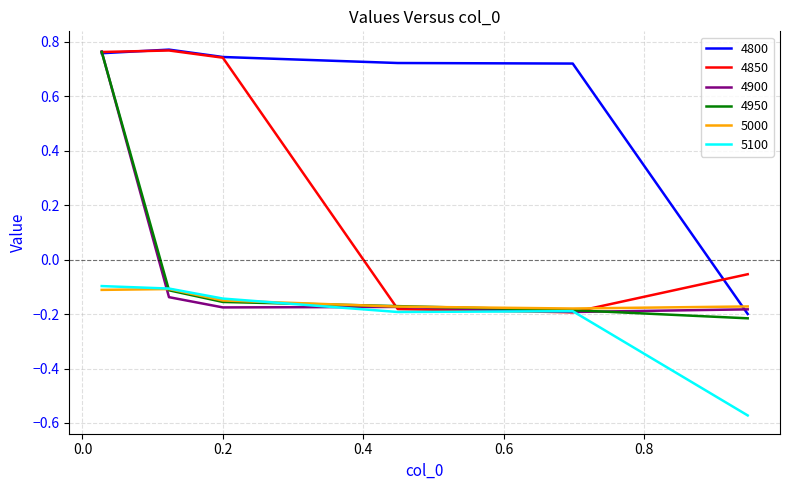

After their last crossing, which series has the higher values: 5000 or 4800?

5000